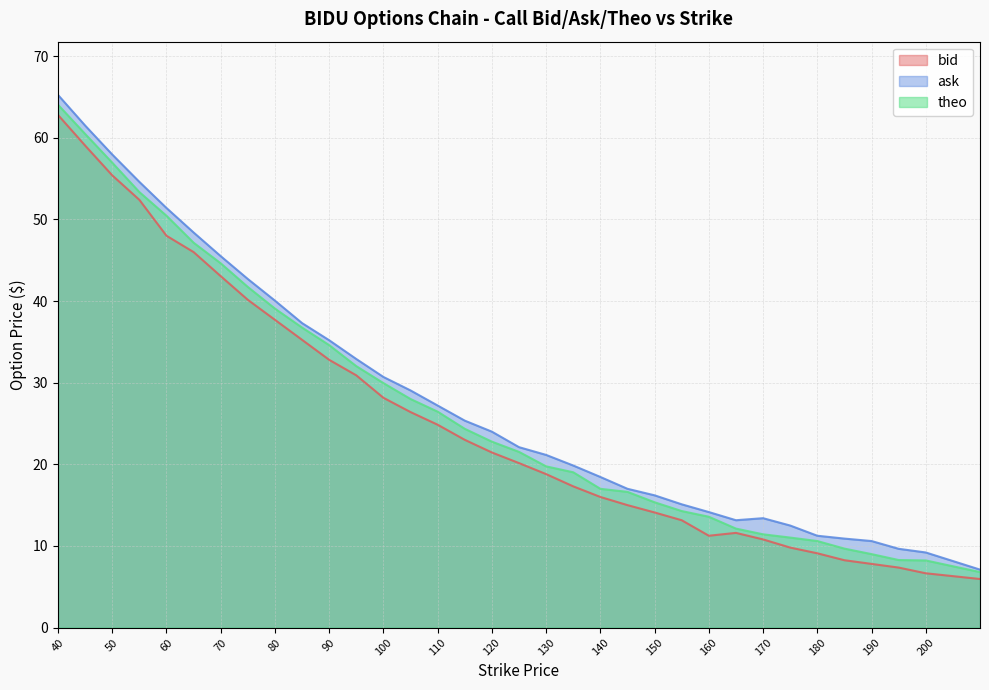

At which category does the chart reach its peak across all series?

40